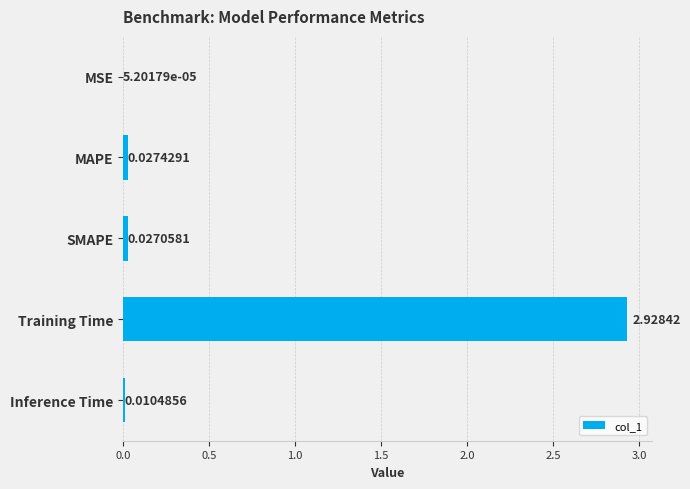

What is the average value?

0.6